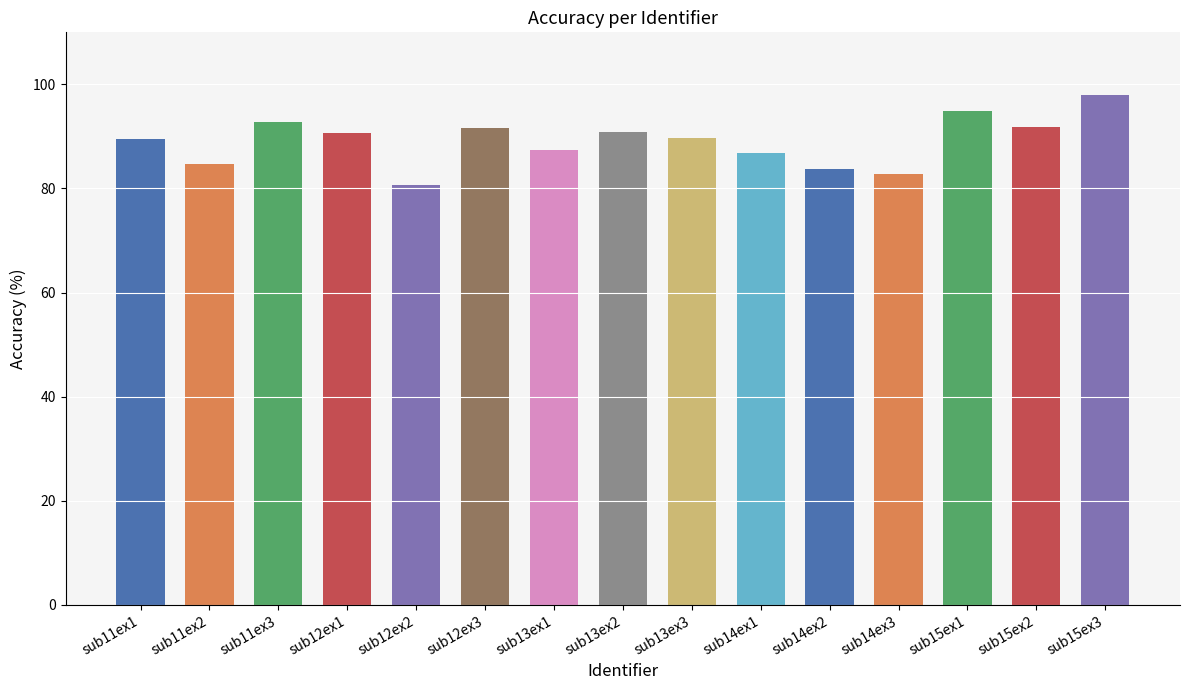

What is the average value?

89.1